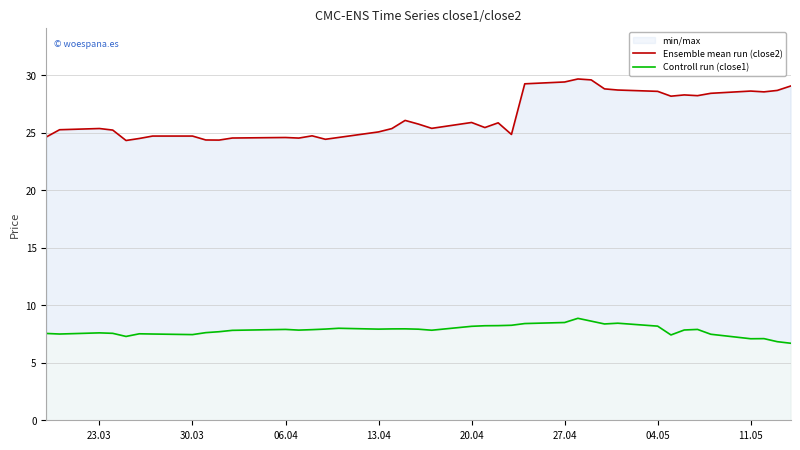

The Controll run (close1) series shows 4.6 at 17. True or false?

False